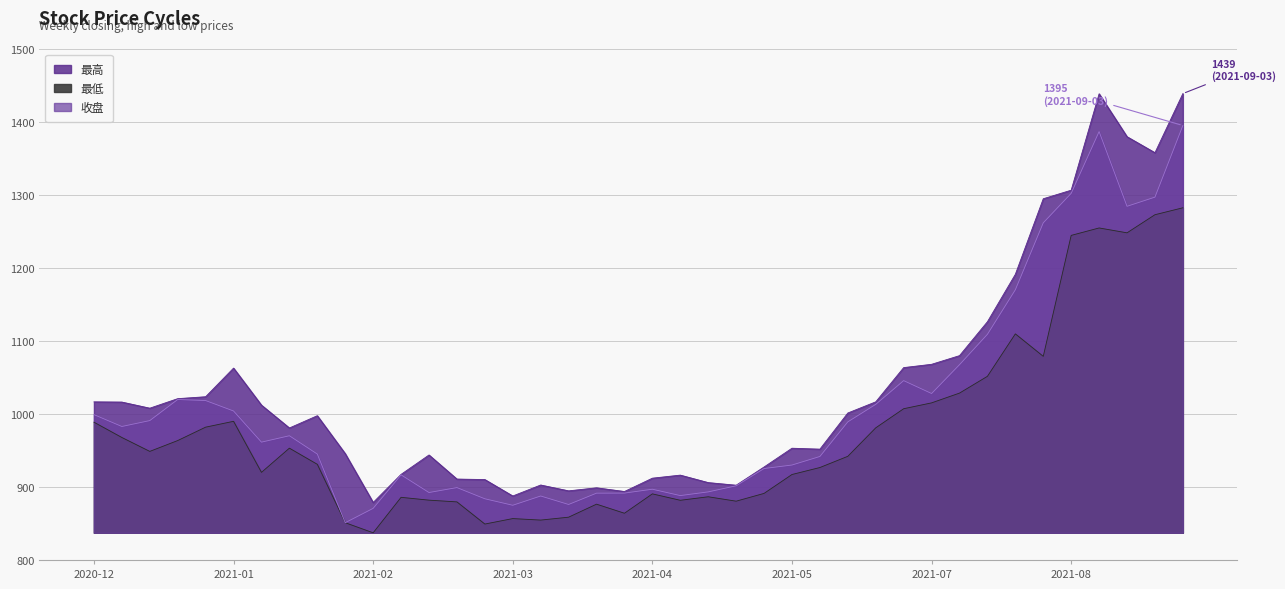

The 收盘 series shows 1598.6 at 2021-05-21. True or false?

False